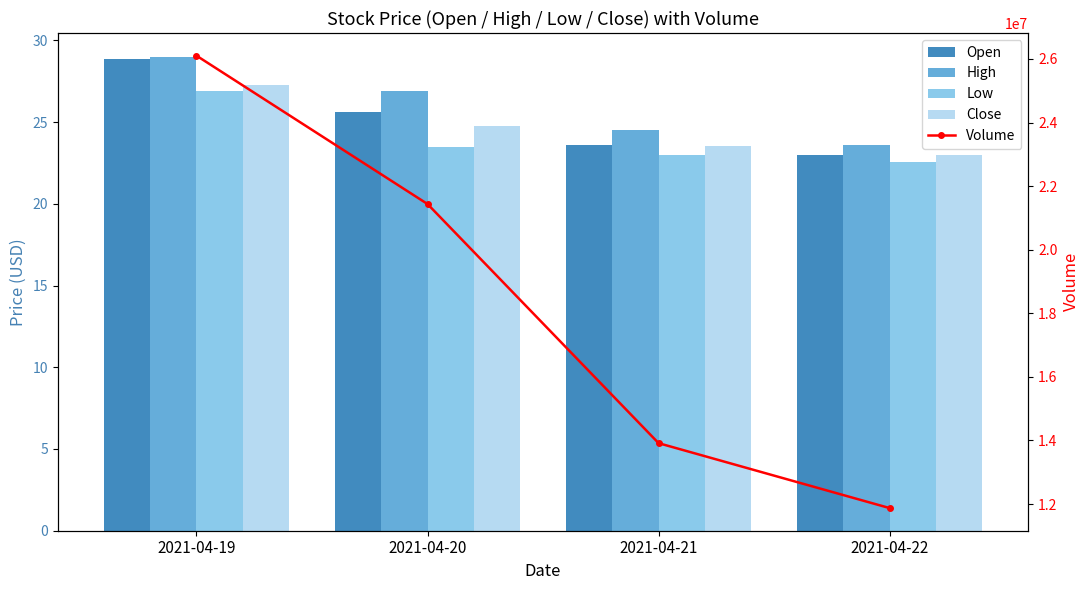

Which series has the largest total across all categories?

Volume